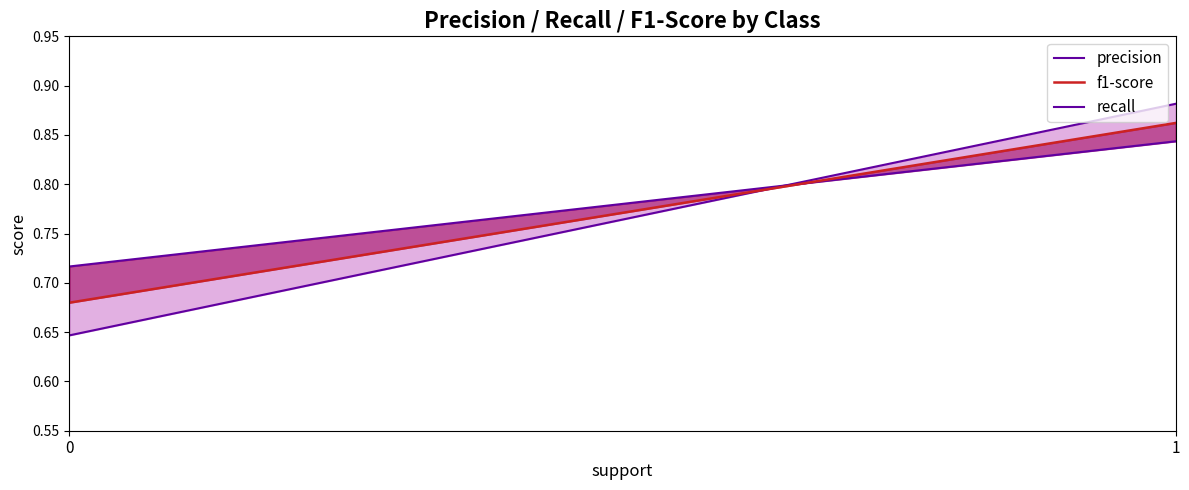

What is the greatest value displayed?

0.9